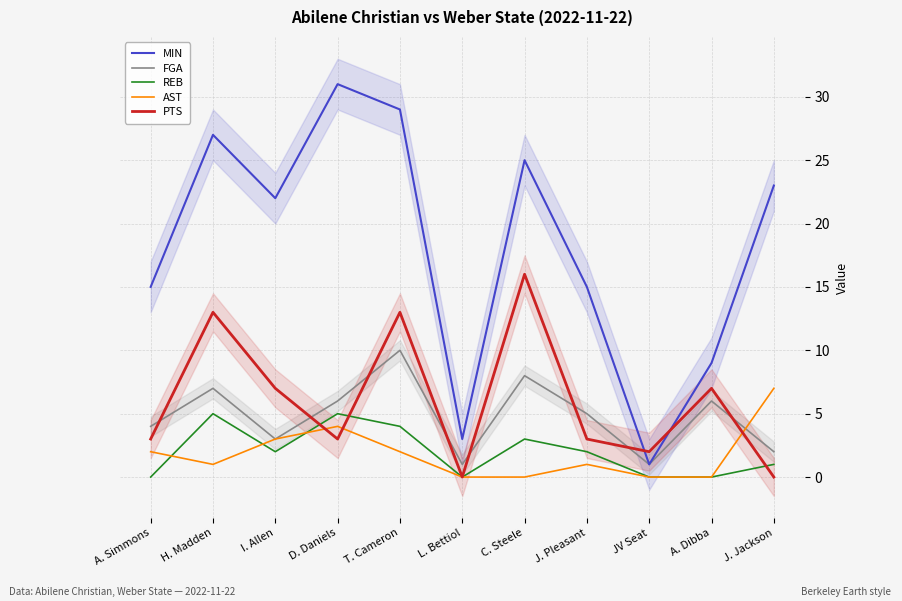

What is the value of the MIN point at the 6th from the left?

3